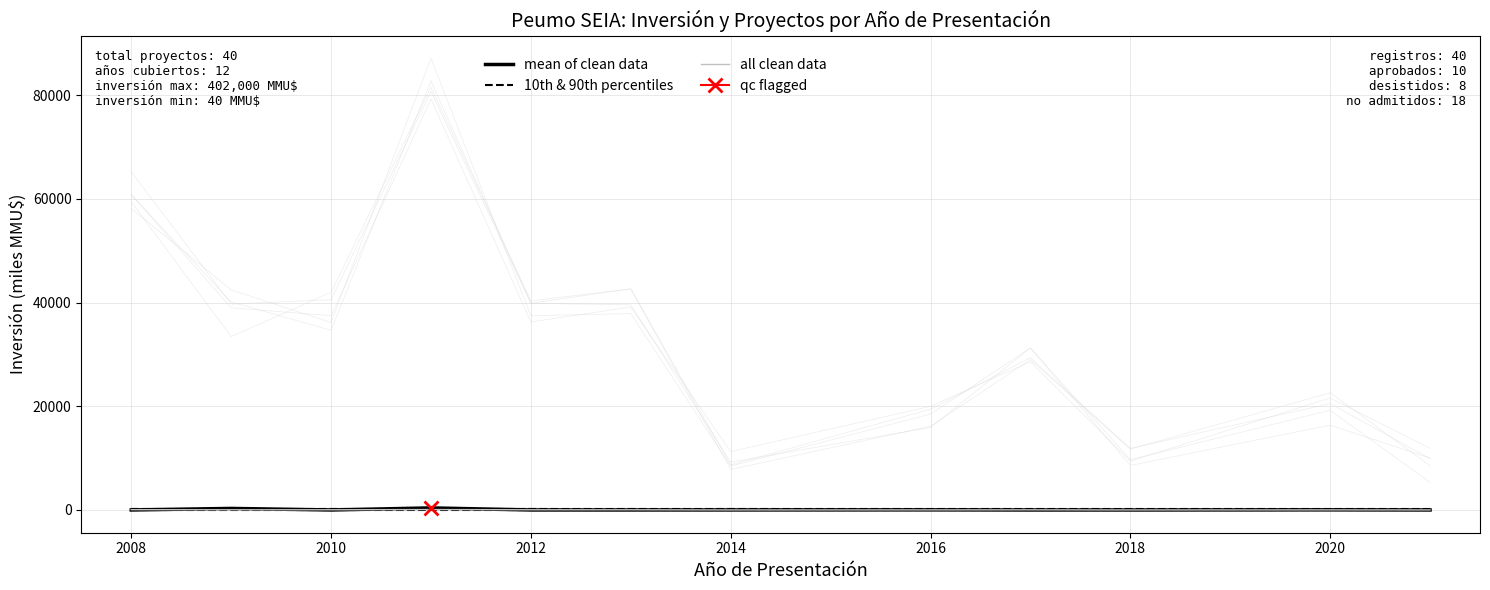

Is this an area chart (filled region under the line)?

No